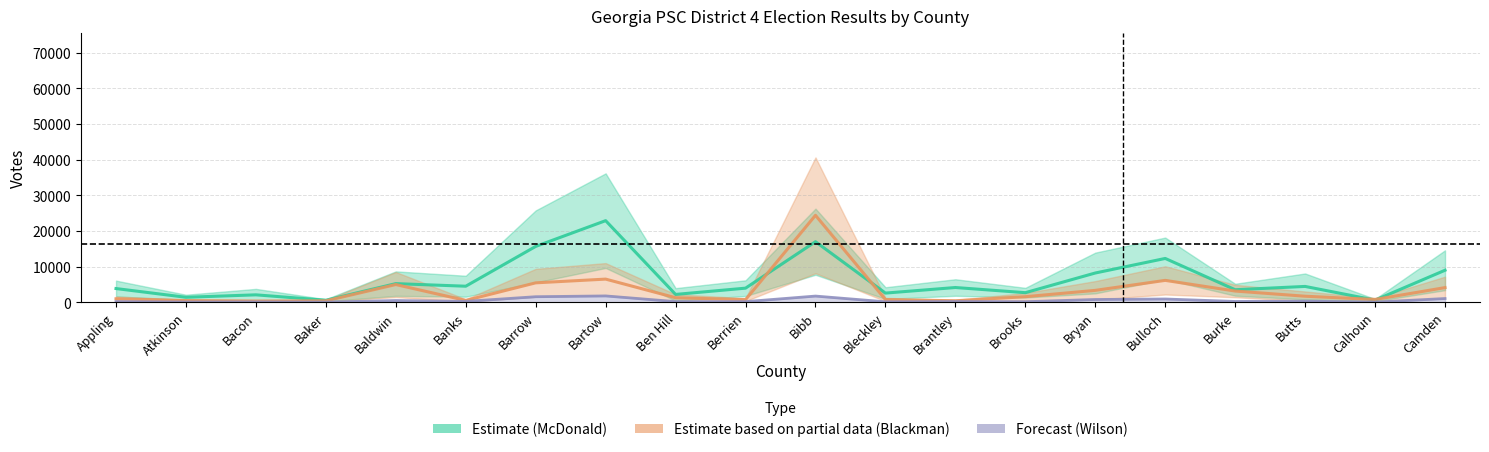

At which category is the sum across all series the highest?

Bibb